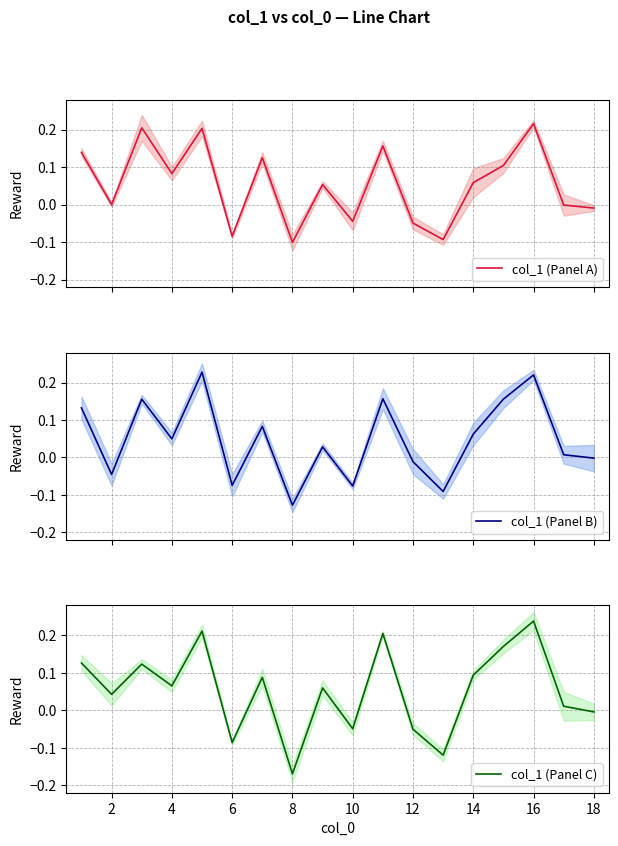

At which label does col_1 (Panel C) reach its peak?

16